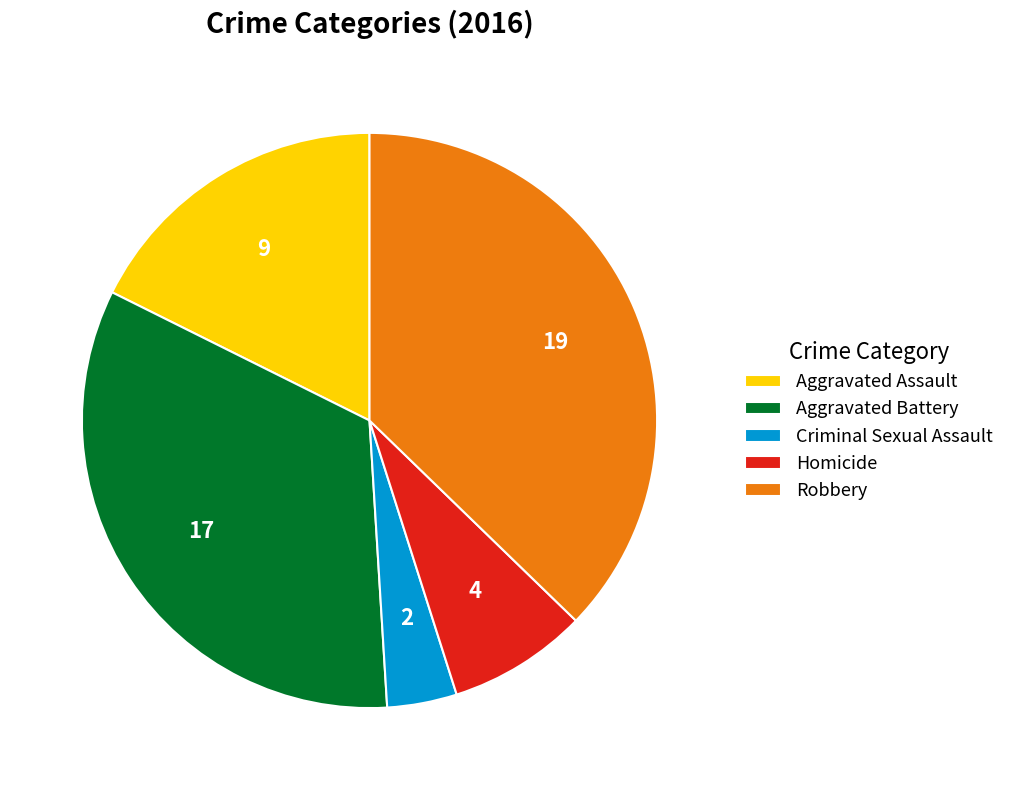

How many slices are in this pie chart?

5